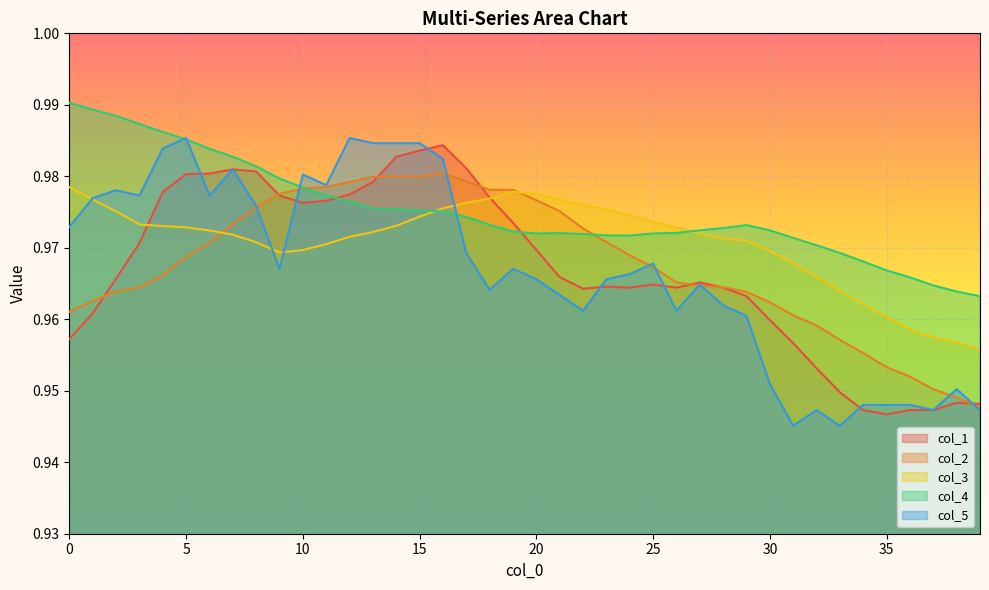

List the series in order of their peak value, highest first.

col_4, col_5, col_1, col_2, col_3